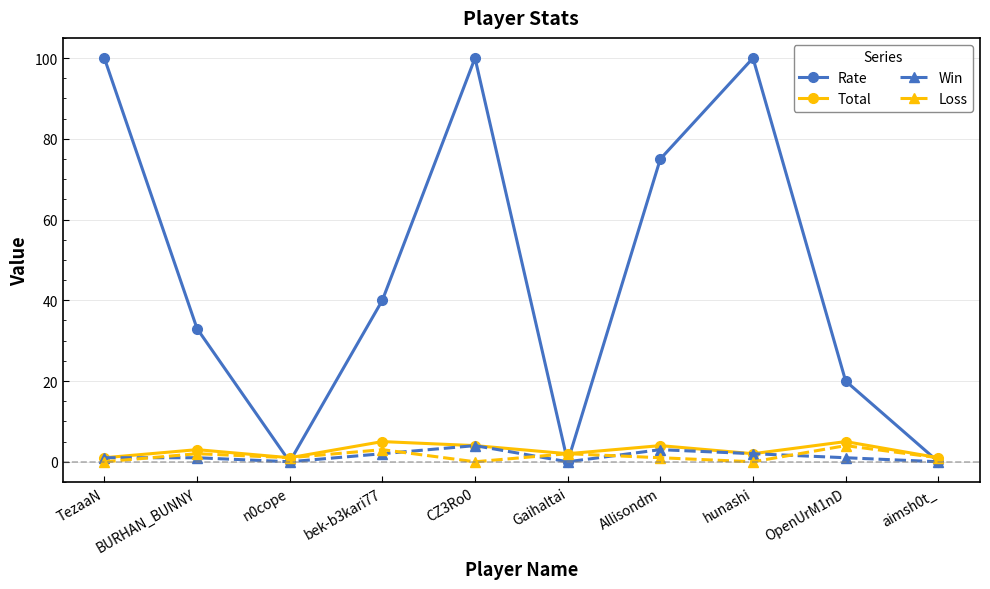

Which series has the widest spread of values?

Rate